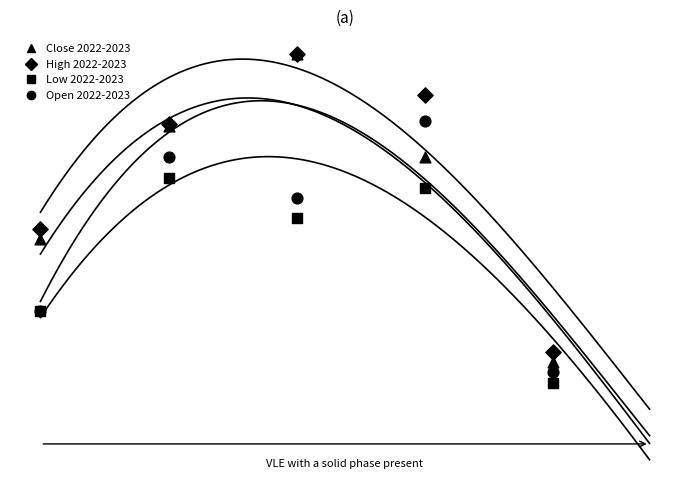

What are all the series names shown in the legend?

Close, High, Low, Open